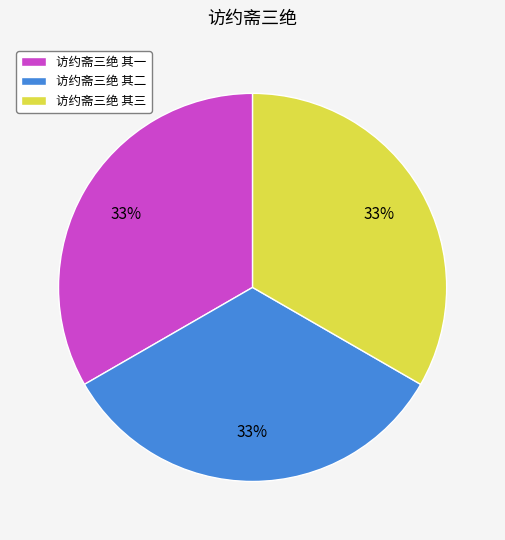

The 访约斋三绝 其一 slice represents 40% of the pie. True or false?

False